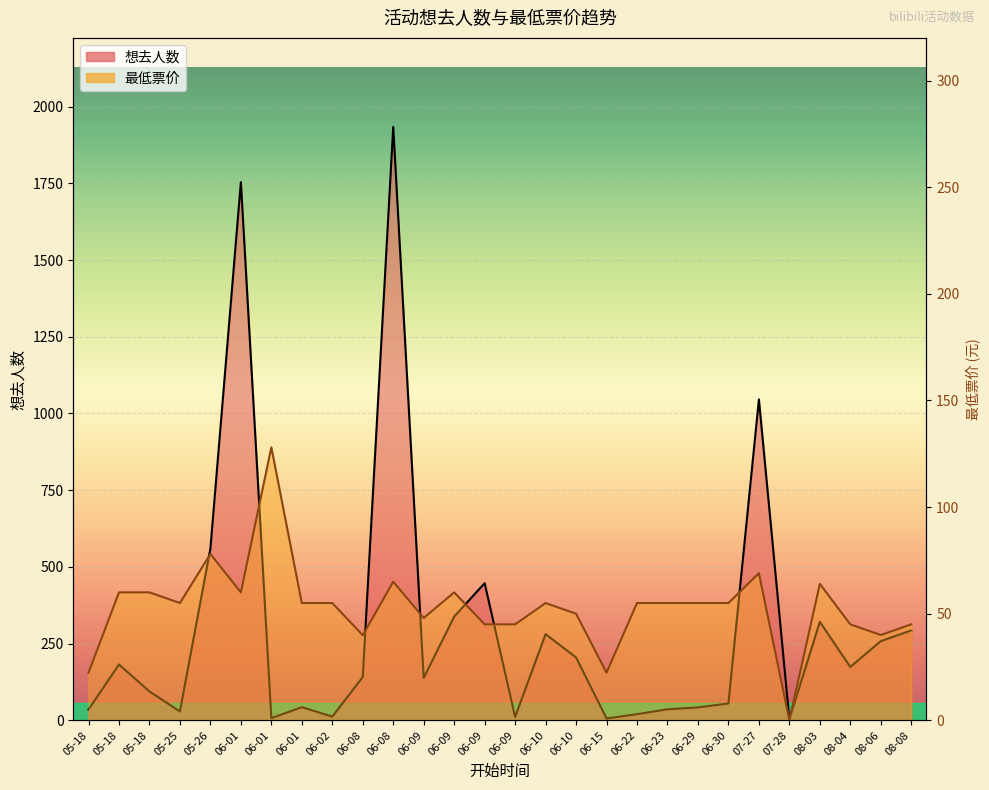

How many series are shown in this chart?

2